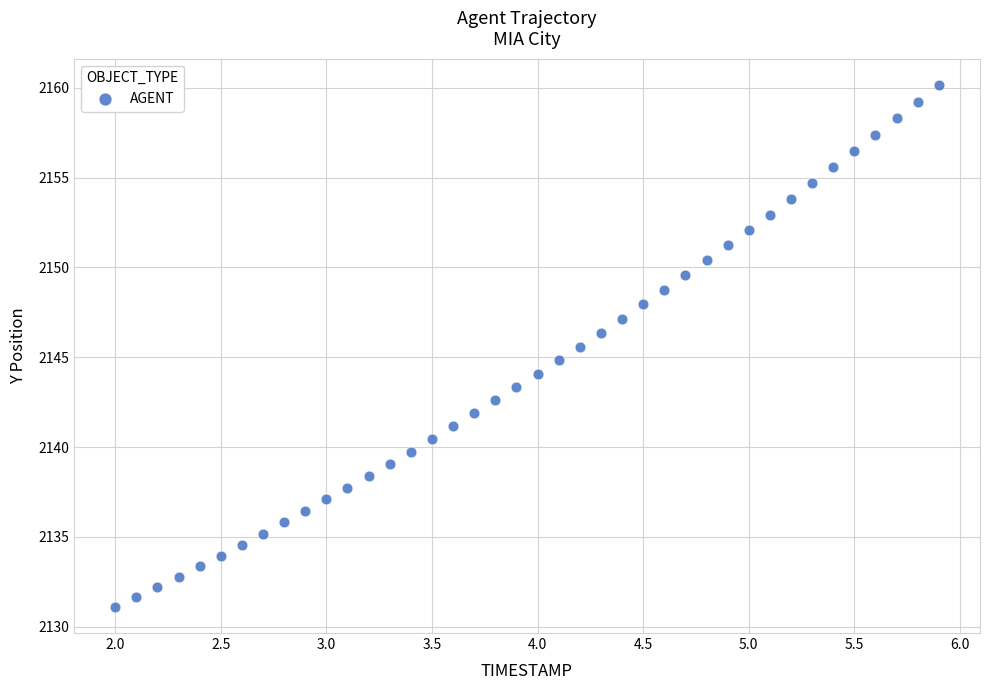

What is the range of Y values (max minus min)?

29.1